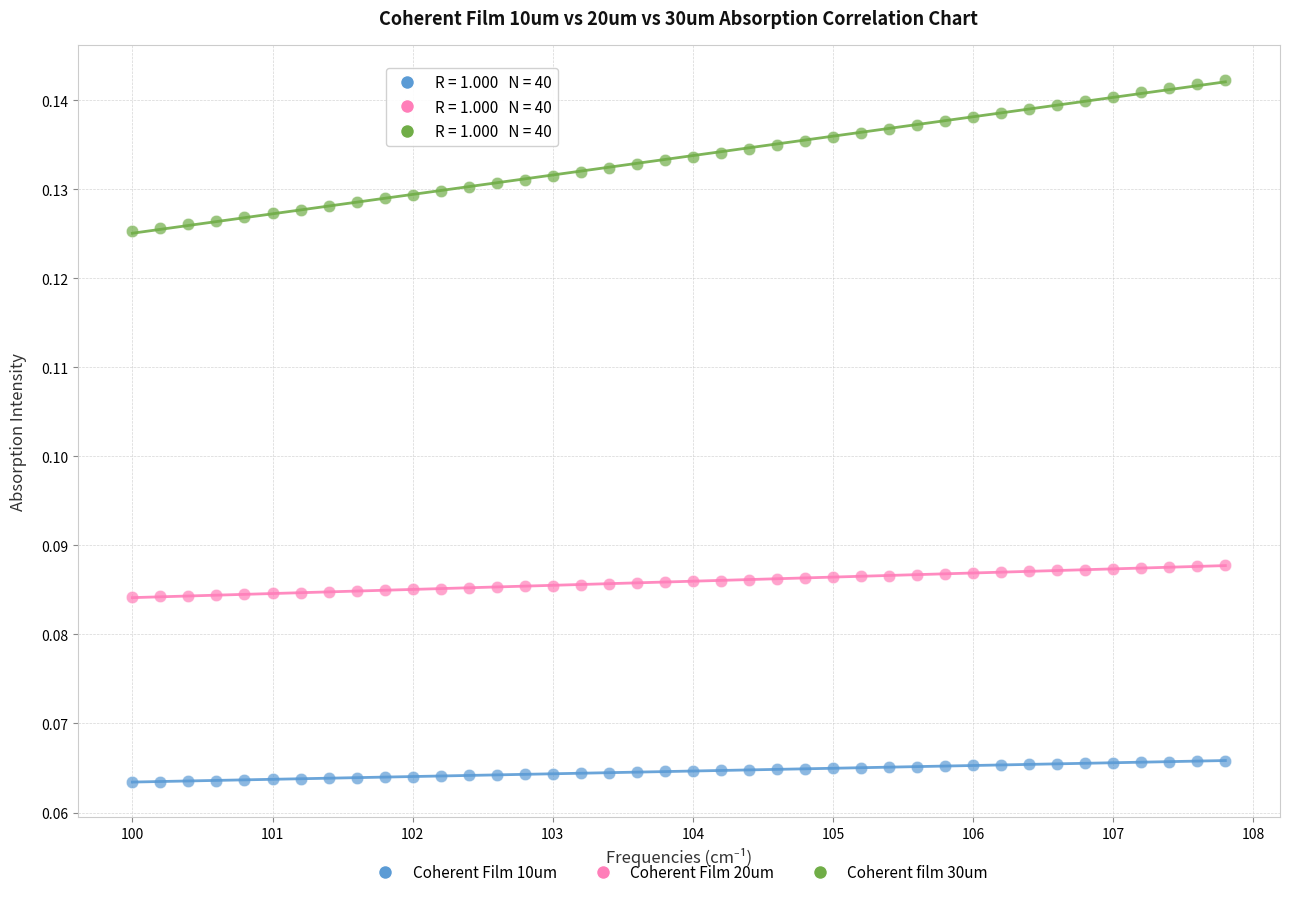

What are all the series names shown in the legend?

Coherent Film 10um, Coherent Film 20um, Coherent film 30um